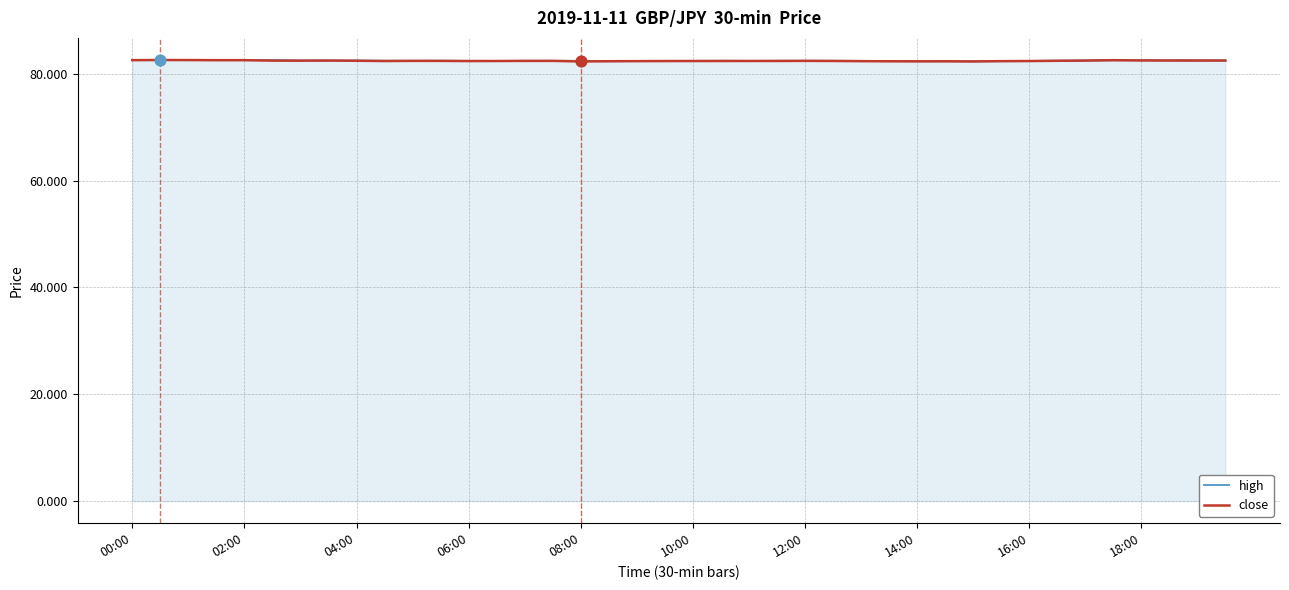

What are all the series names shown in the legend?

high, close